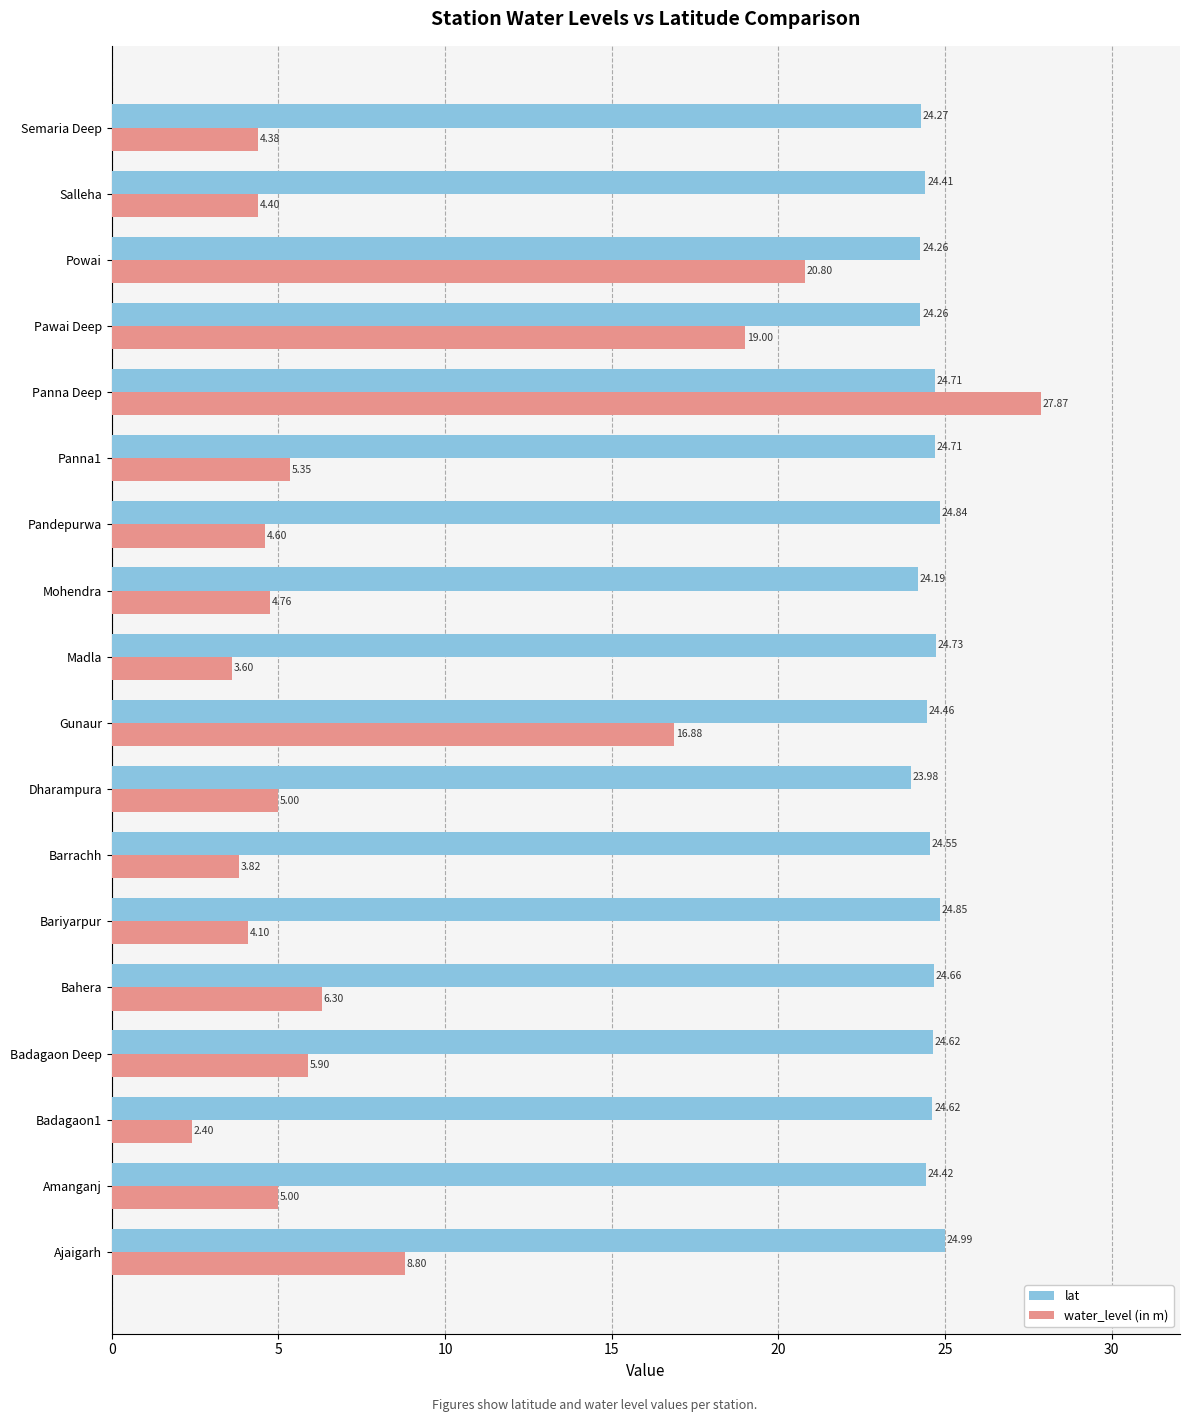

What is the sum of all lat values?

441.5